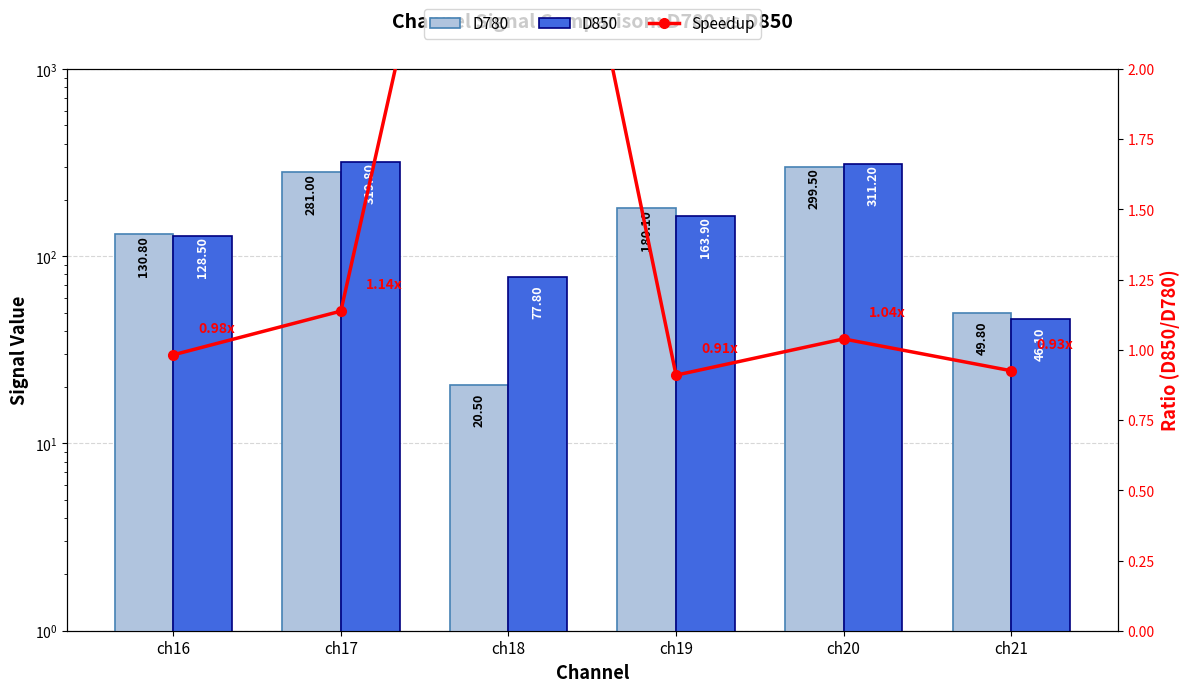

The D850 series shows 221.7 at ch16. True or false?

False